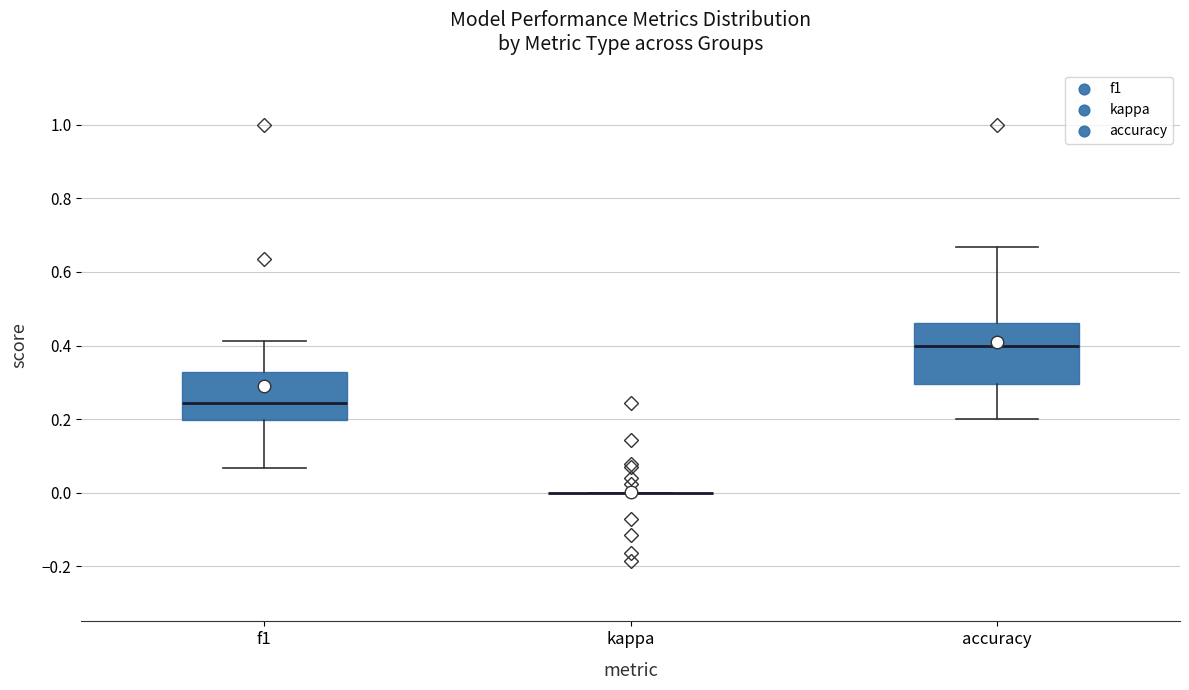

Where is the upper edge of the box for accuracy on the y-axis? The values are not printed on the chart, so give them approximately, as read against the axis.

0.46